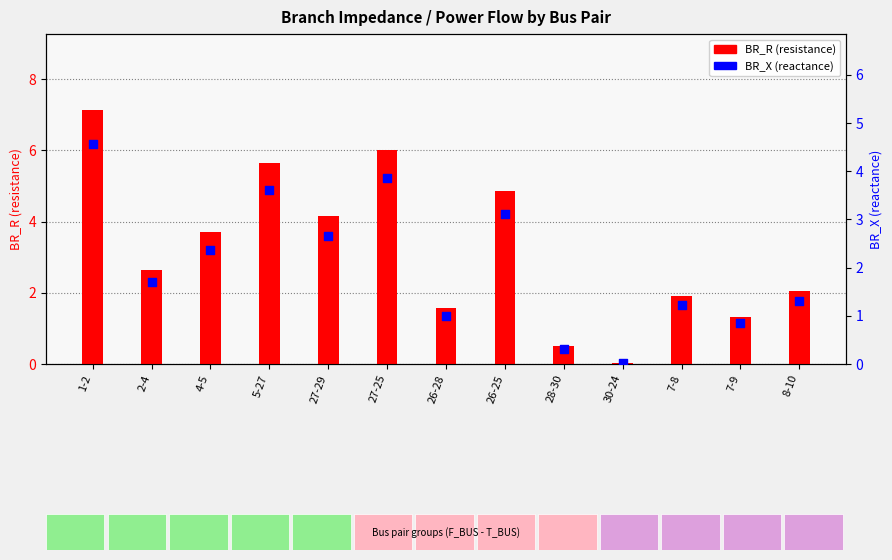

At how many categories does at least one series exceed 0?

13